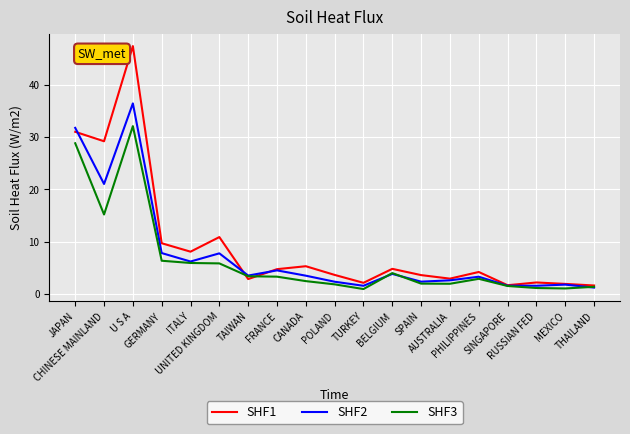

What is the difference between the SHF1 values at CHINESE MAINLAND and U S A?

18.2